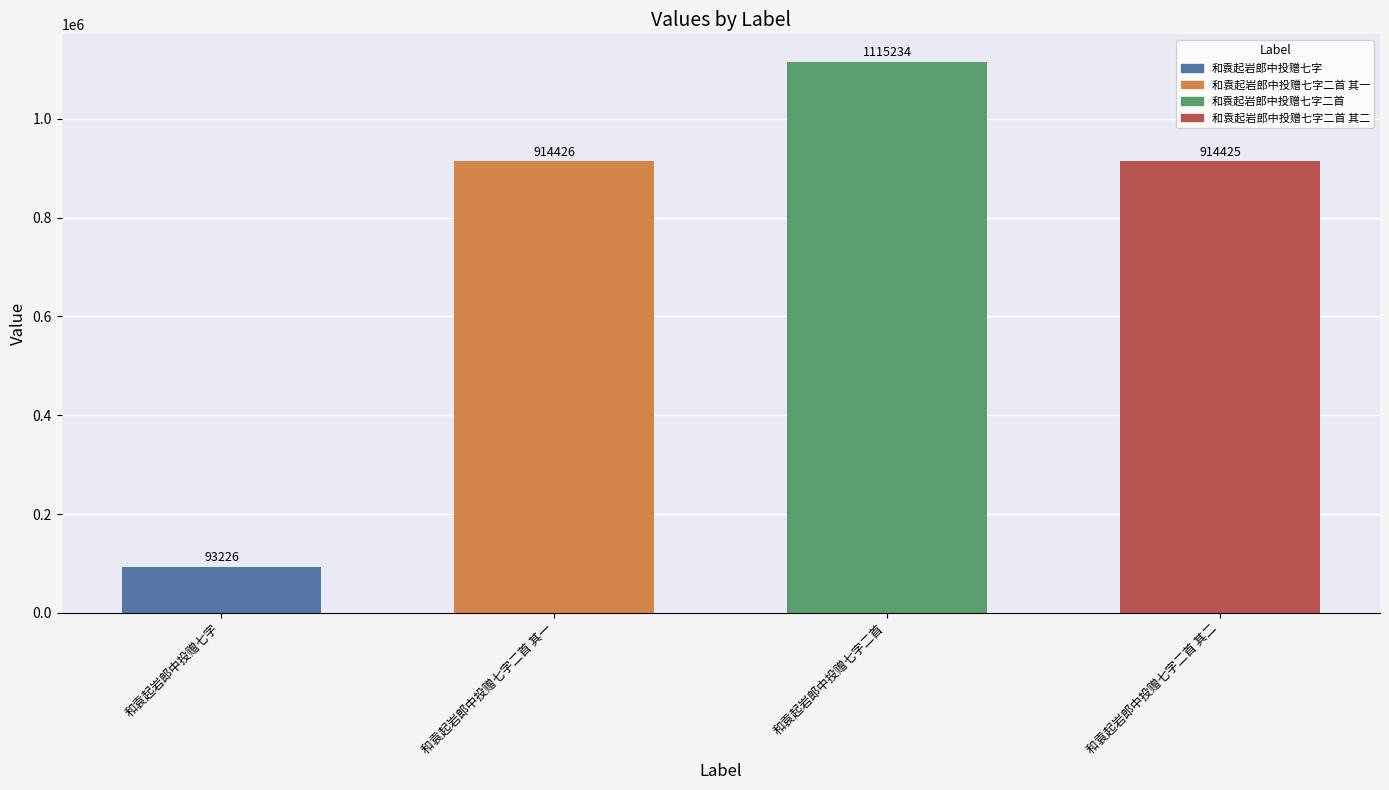

What is the sum of the values at 和袁起岩郎中投赠七字 and 和袁起岩郎中投赠七字二首 其一?

1007652